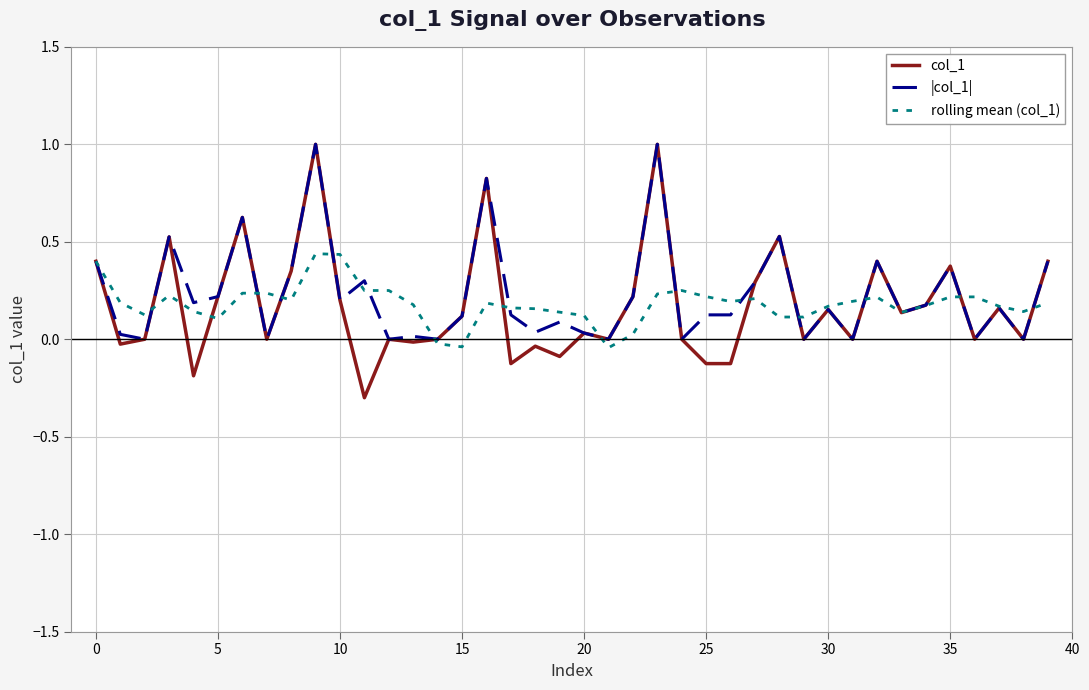

What is the minimum value shown in the chart?

-0.3